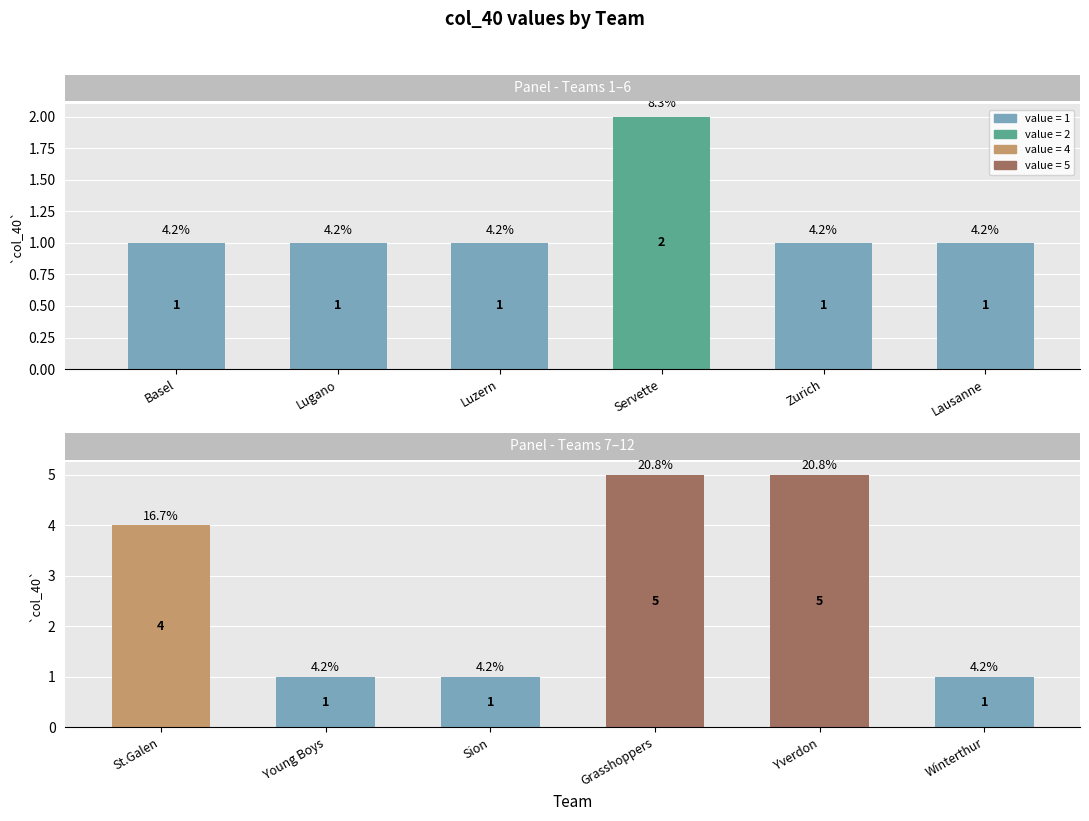

What is the difference between the second highest and minimum values?

4